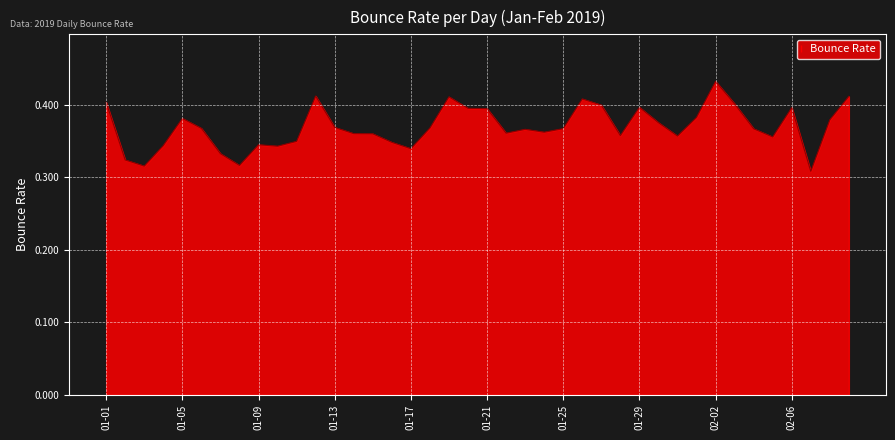

Where is the data nearest to the value 0?

2019-02-07